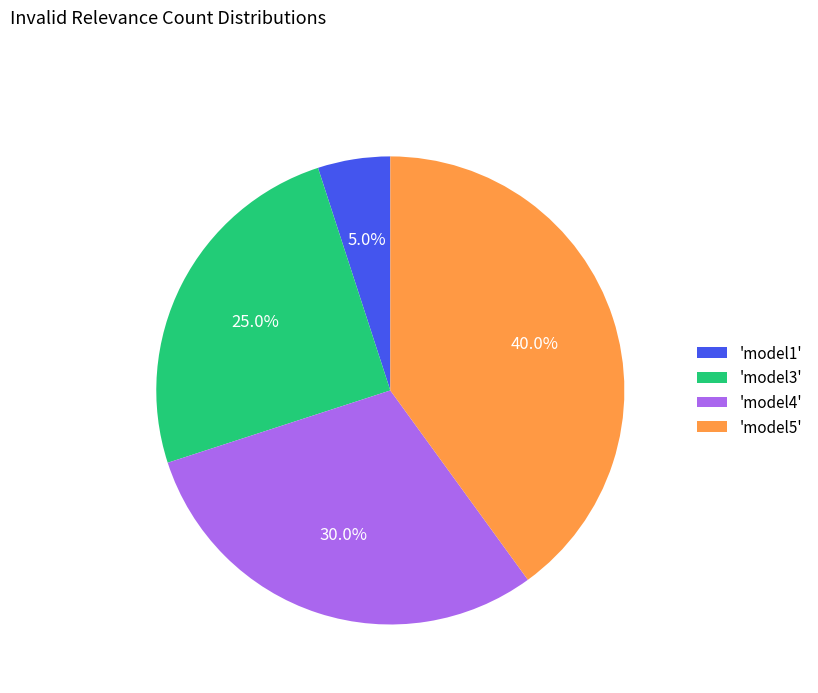

Rank the categories by value from lowest to highest.

'model1', 'model3', 'model4', 'model5'